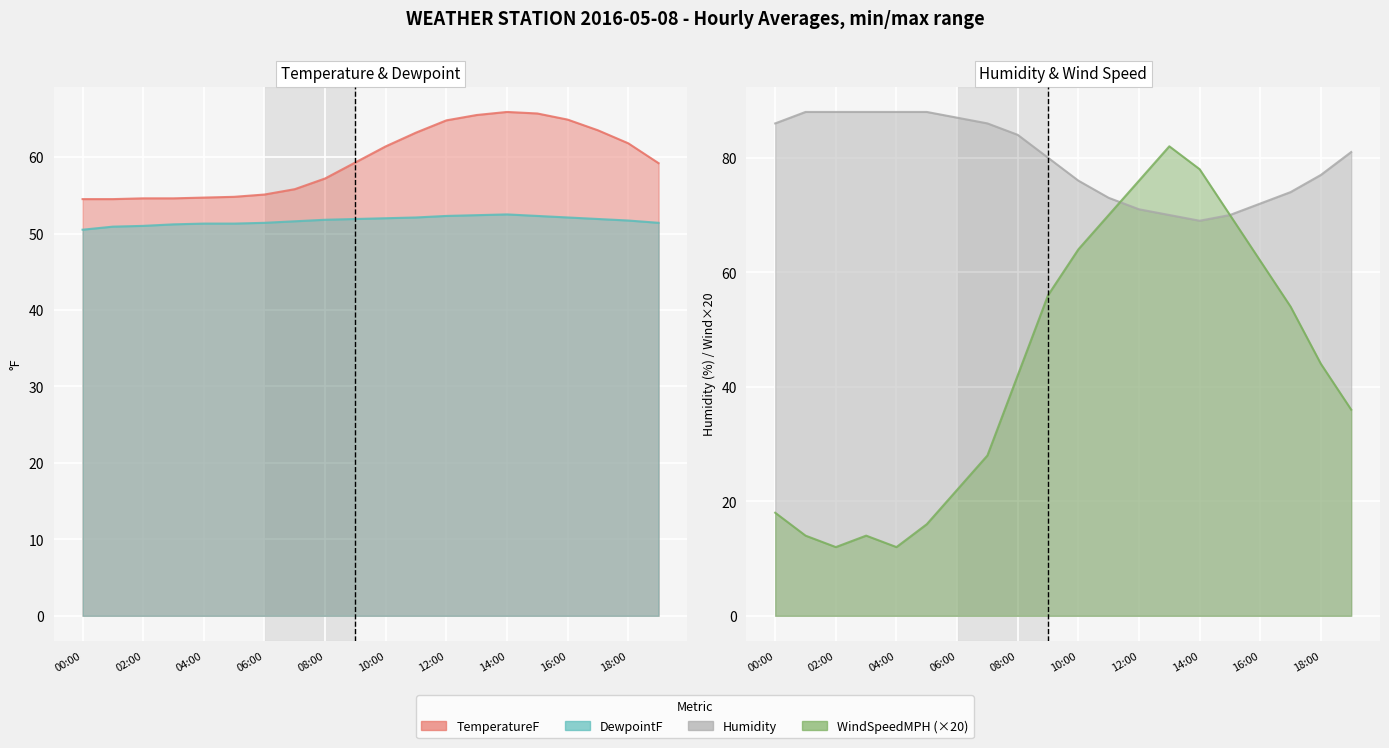

True or false: WindSpeedMPH has a value of 12.0 at 02:00.

True